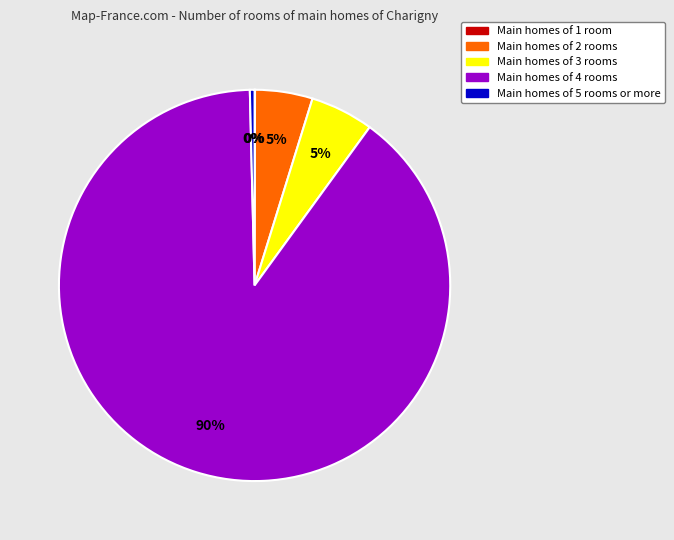

To the nearest percent, what is the difference between the largest and smallest slice percentages?

90%